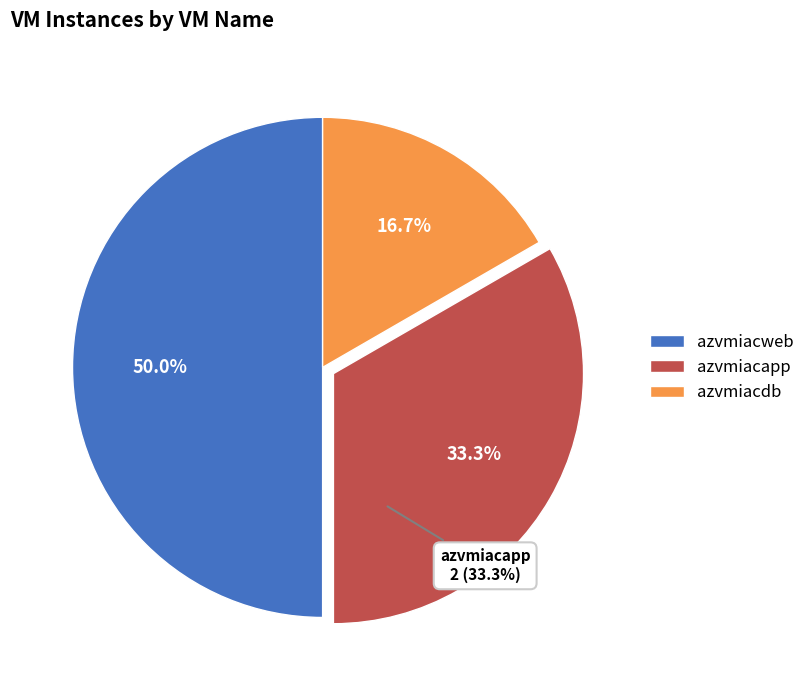

To the nearest percent, what is the average slice percentage?

33%